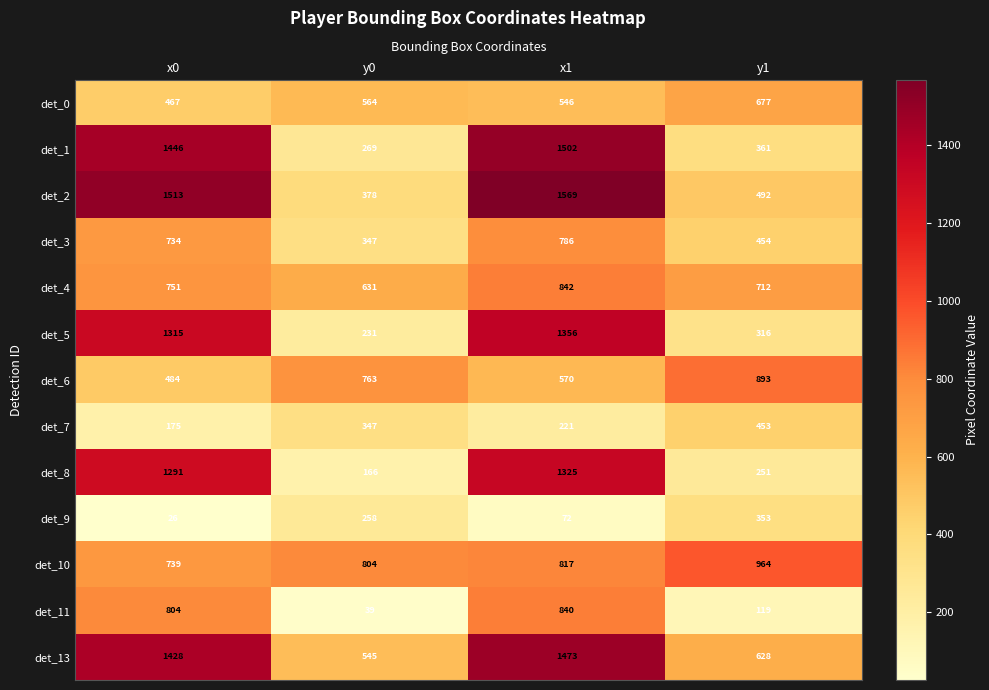

What is the spread (max minus min) of values at y0?

765